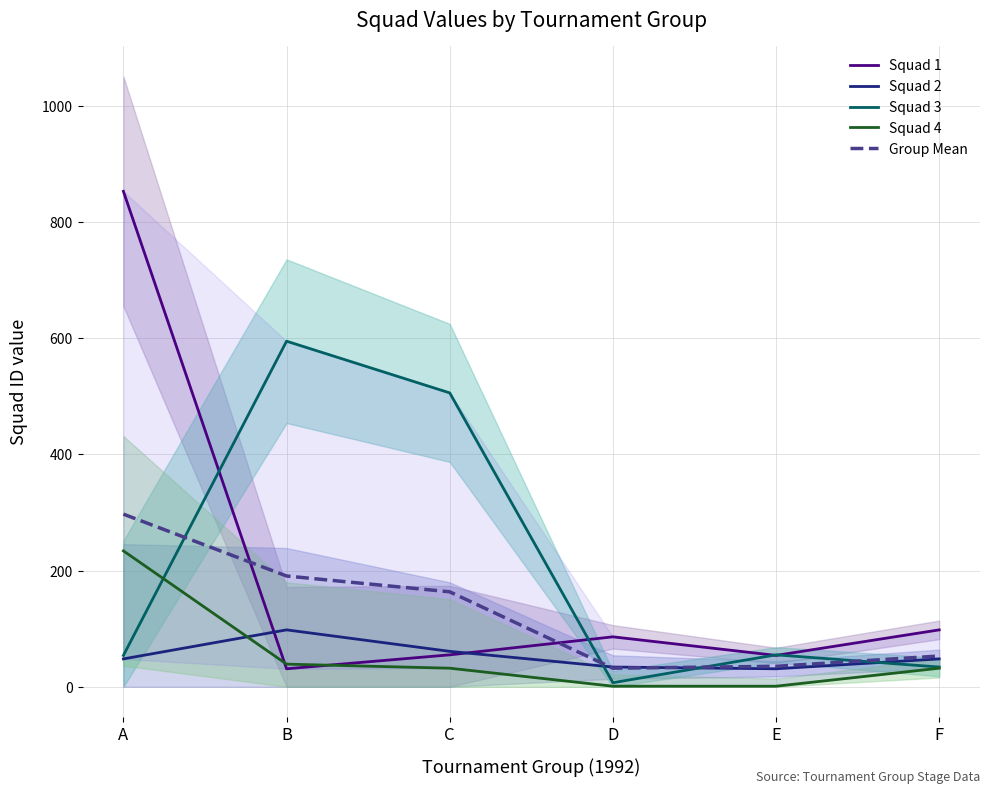

What is the maximum value shown in the chart?

853.0